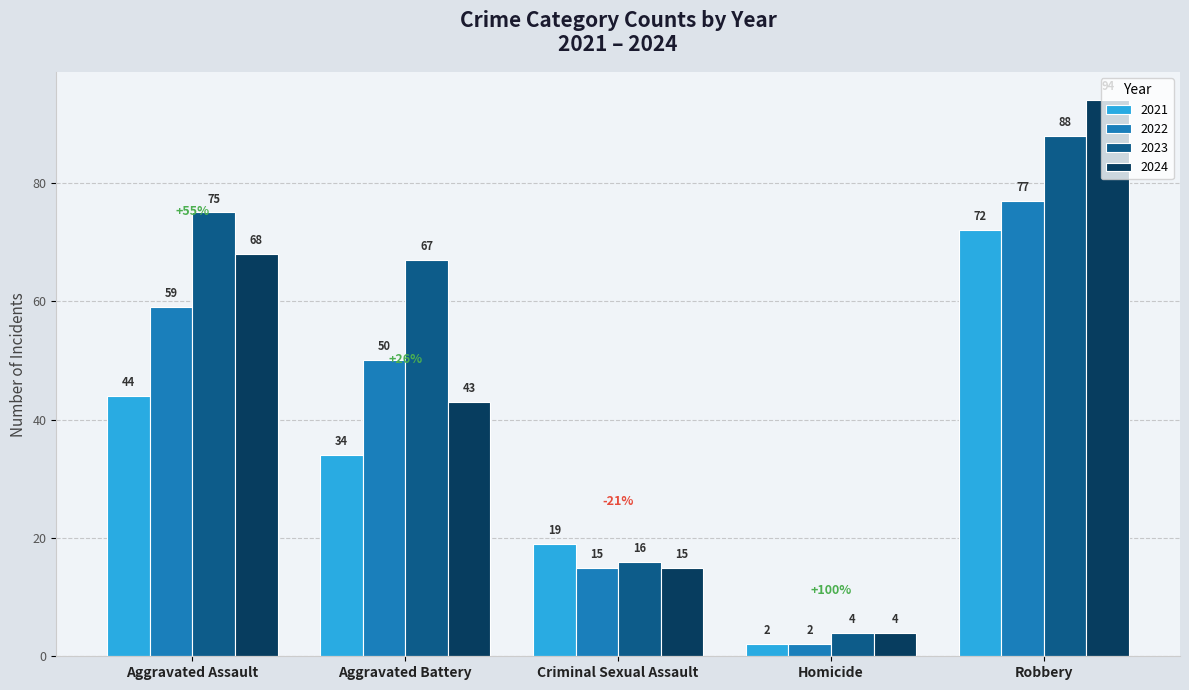

What is the difference between the second highest and minimum values in the 2023 series?

71